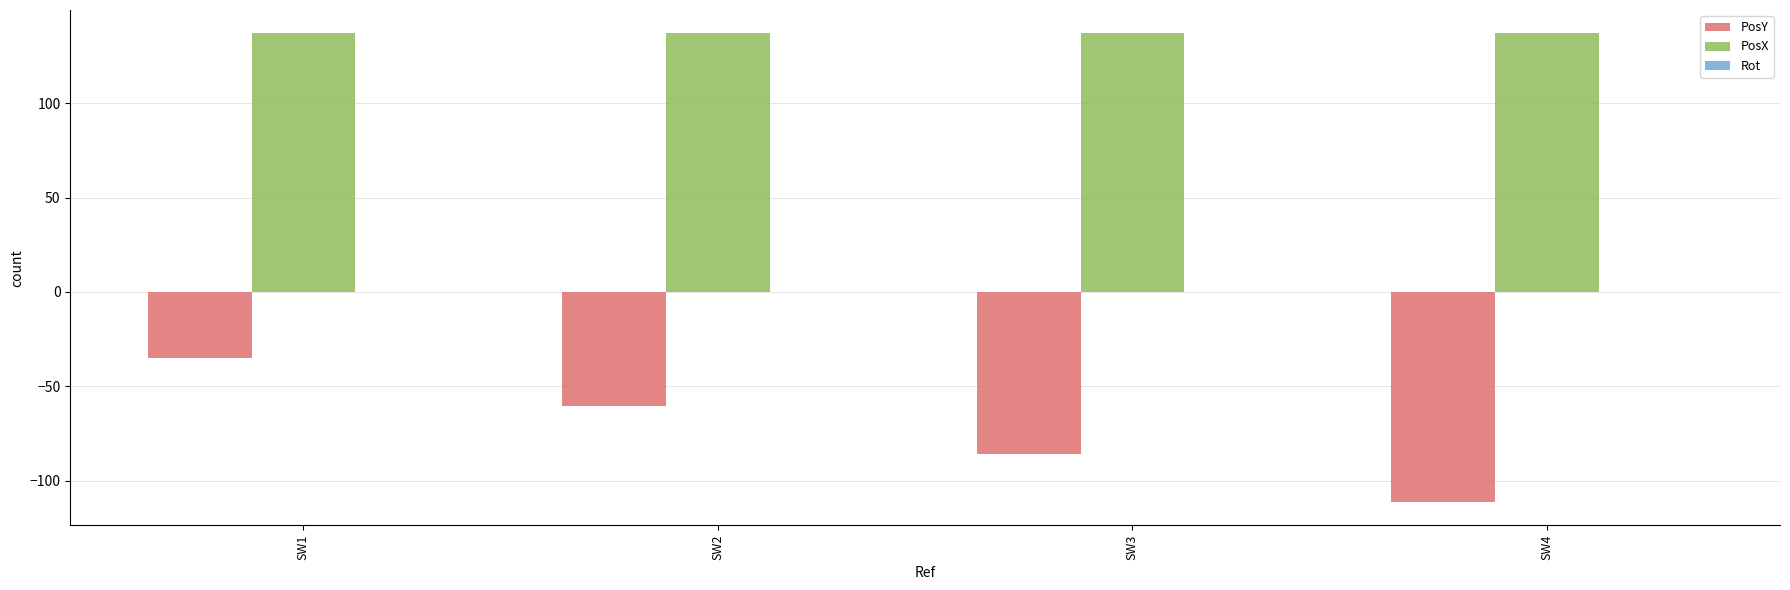

What is the minimum value shown in the chart?

-111.3